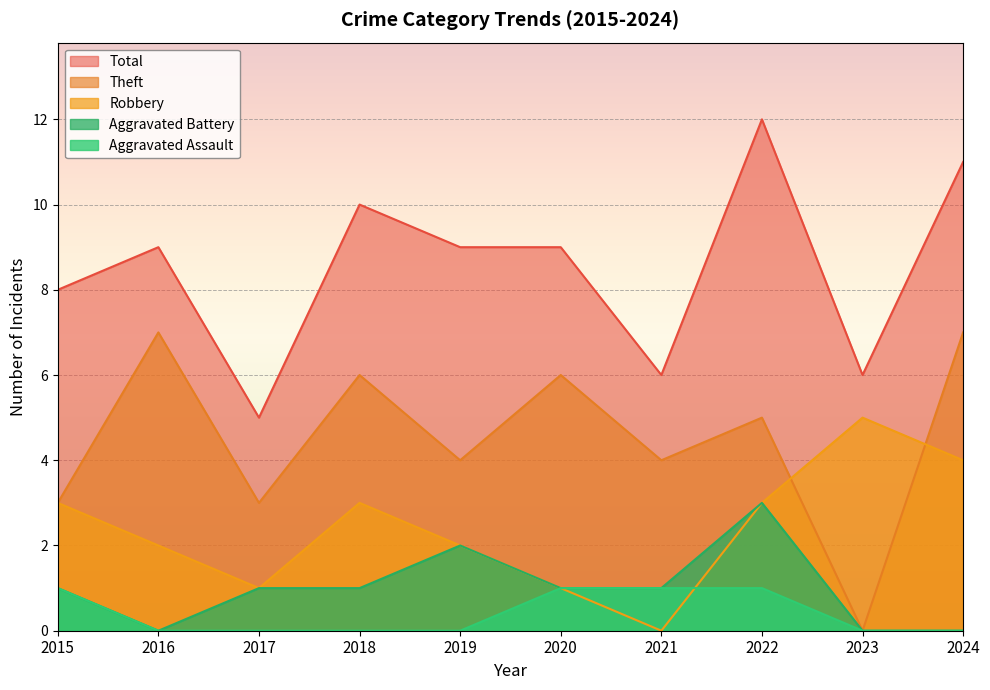

Which series has the largest total across all categories?

Total